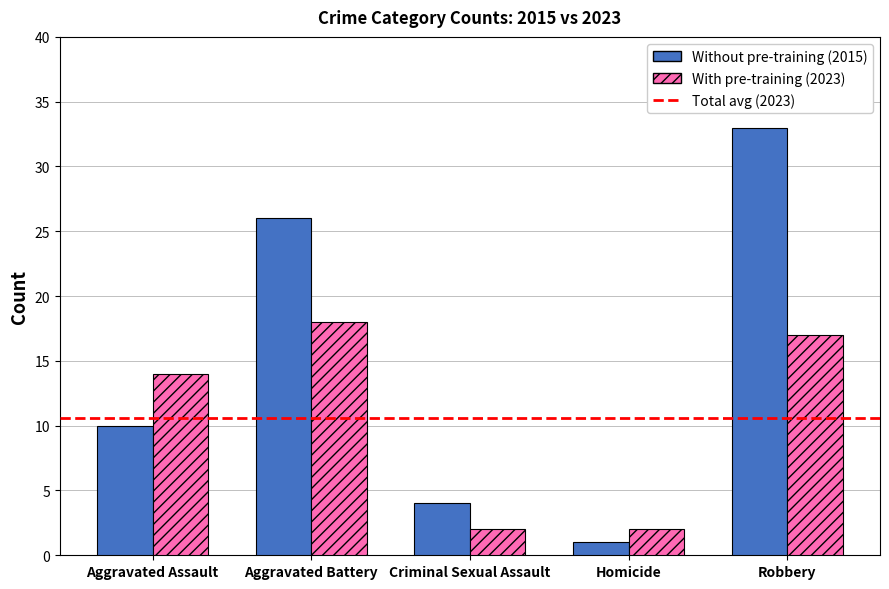

Reading left to right, list all the values displayed in this chart.

Without pre-training: 10	26	4	1	33
With pre-training: 14	18	2	2	17